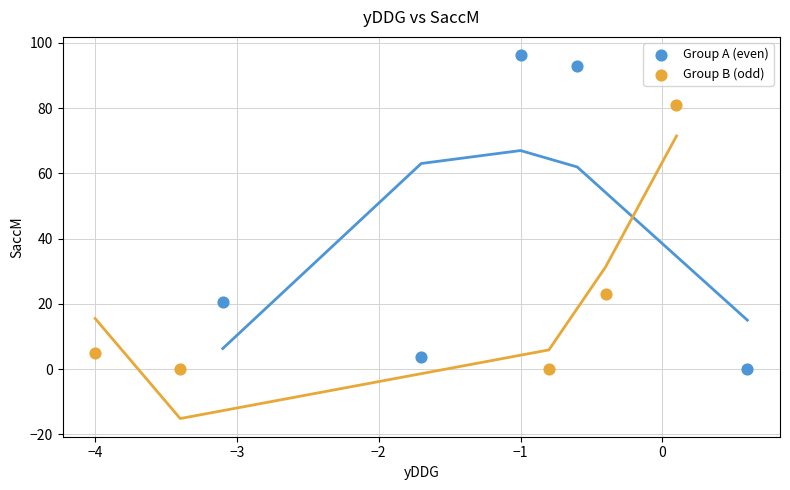

Which series has the widest spread of Y values?

Group A (even)